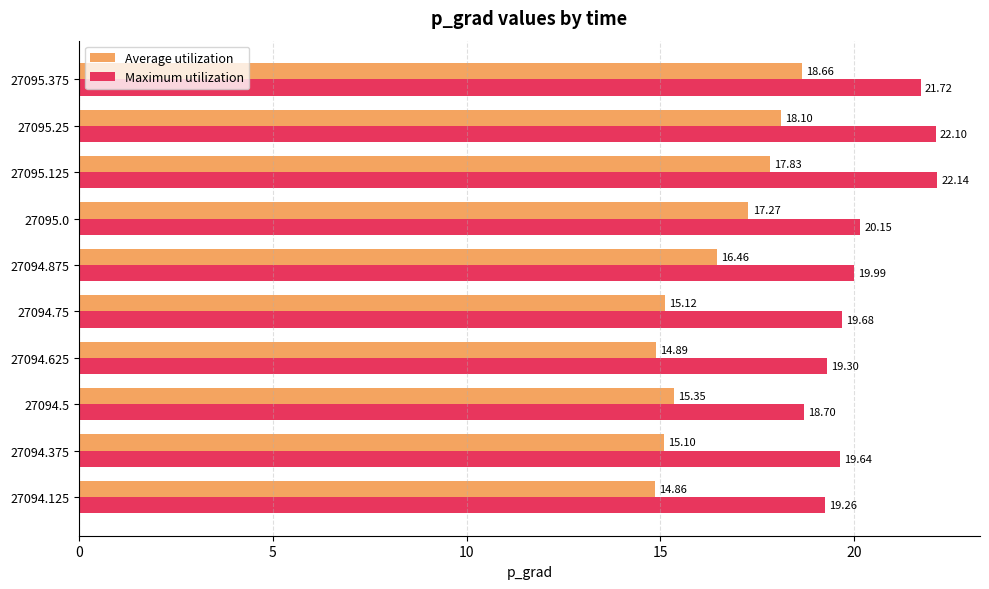

What is the difference between the maximum and second lowest values in the Maximum utilization series?

2.9